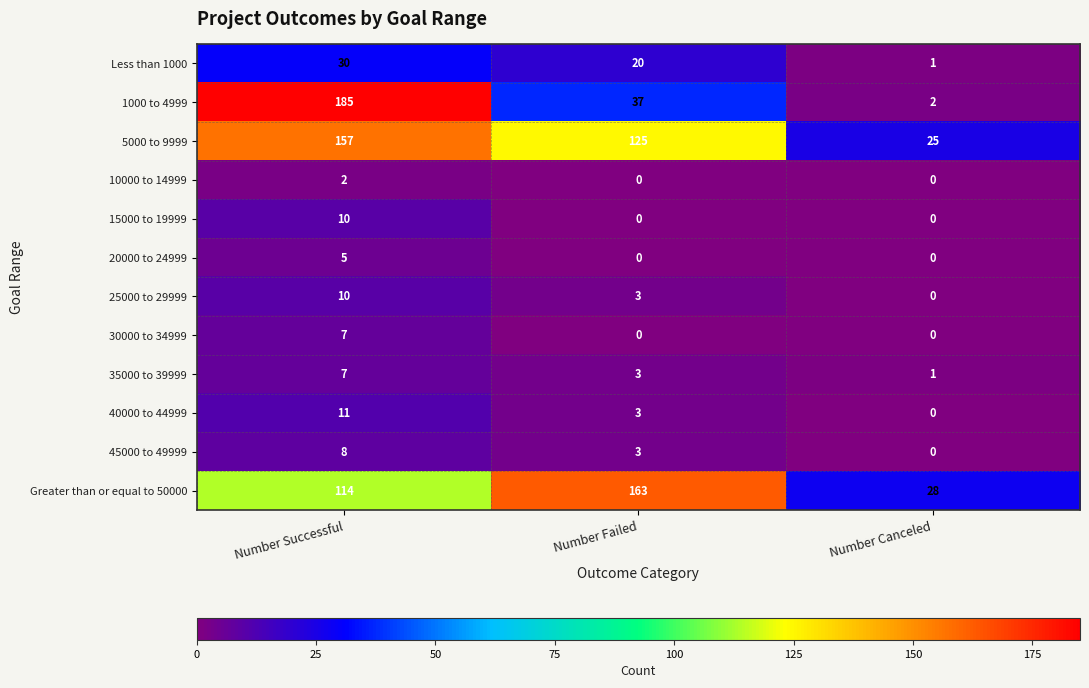

Count the number of data series in this chart.

12